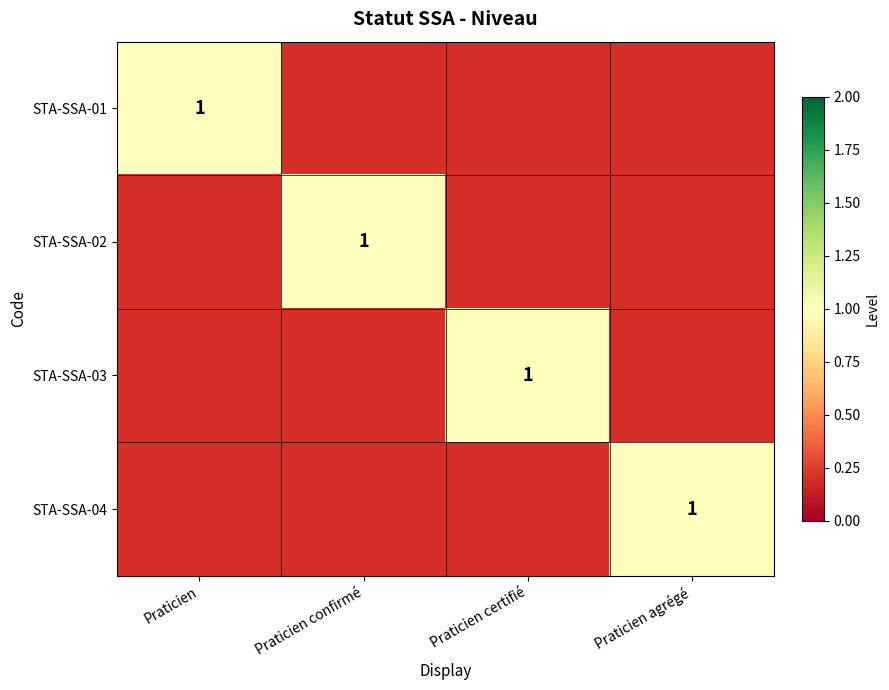

True or false: STA-SSA-03 has a value of 1 at Praticien certifié.

True